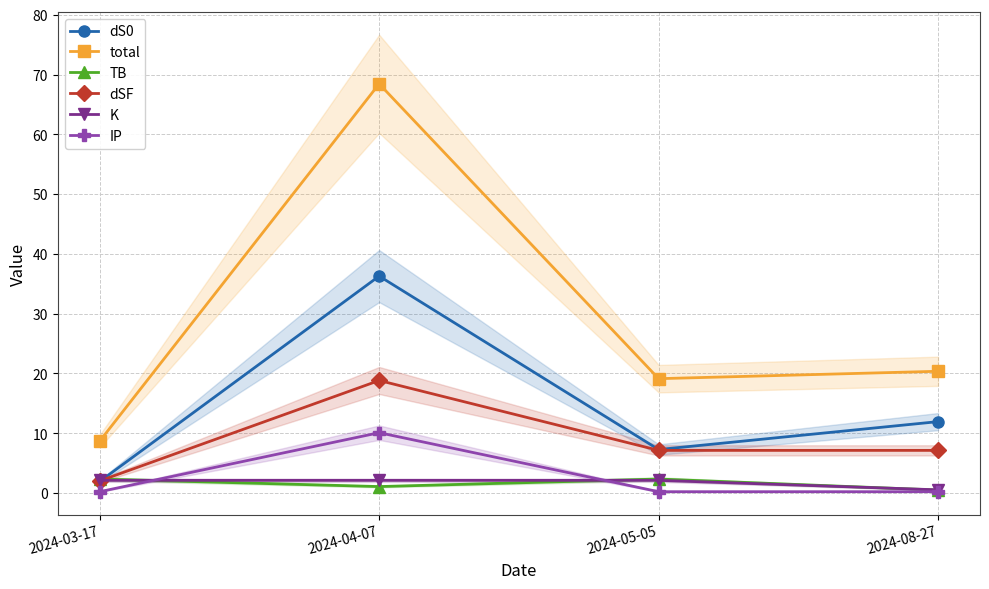

Reading left to right, extract all data points from this chart.

dS0: 1.9	36.3	7.3	12.0
total: 8.7	68.4	19.1	20.4
TB: 2.4	1.1	2.4	0.5
dSF: 2.0	18.8	7.1	7.1
K: 2.1	2.1	2.1	0.5
IP: 0.2	10.1	0.2	0.2